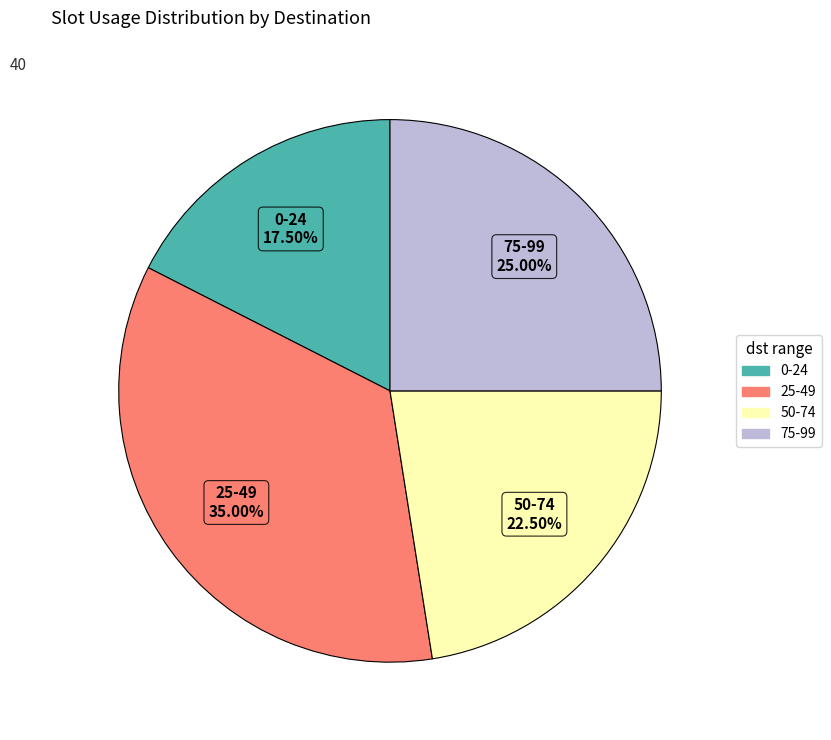

How many segments does this pie chart have?

4